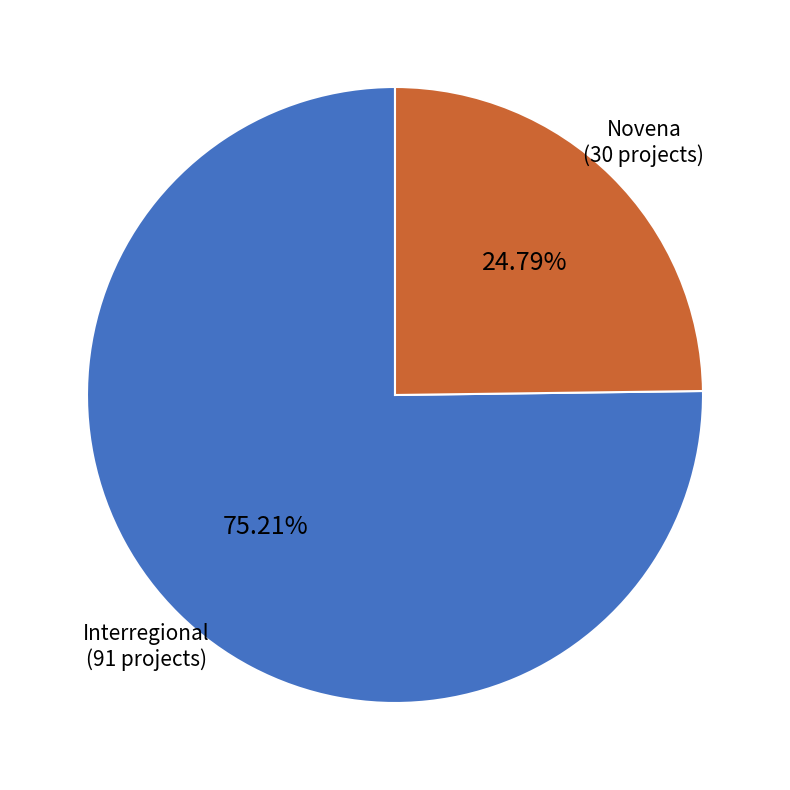

Is there a majority slice in this chart?

Yes